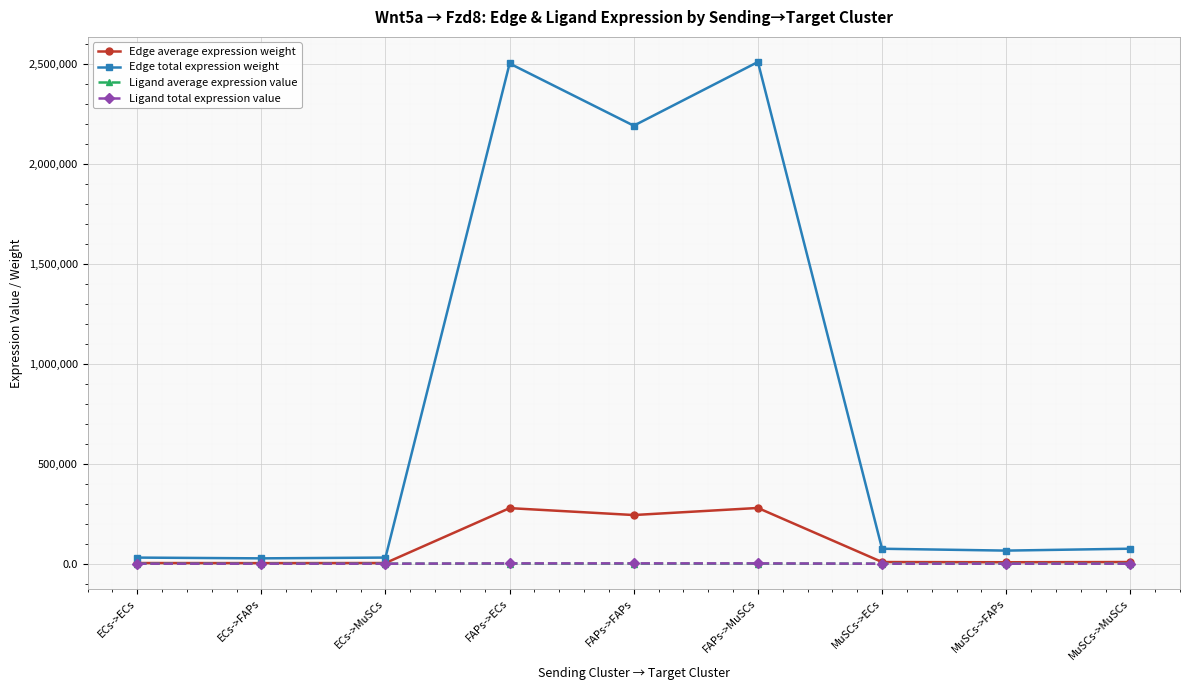

What is the label of the 8th point from the left?

MuSCs->FAPs